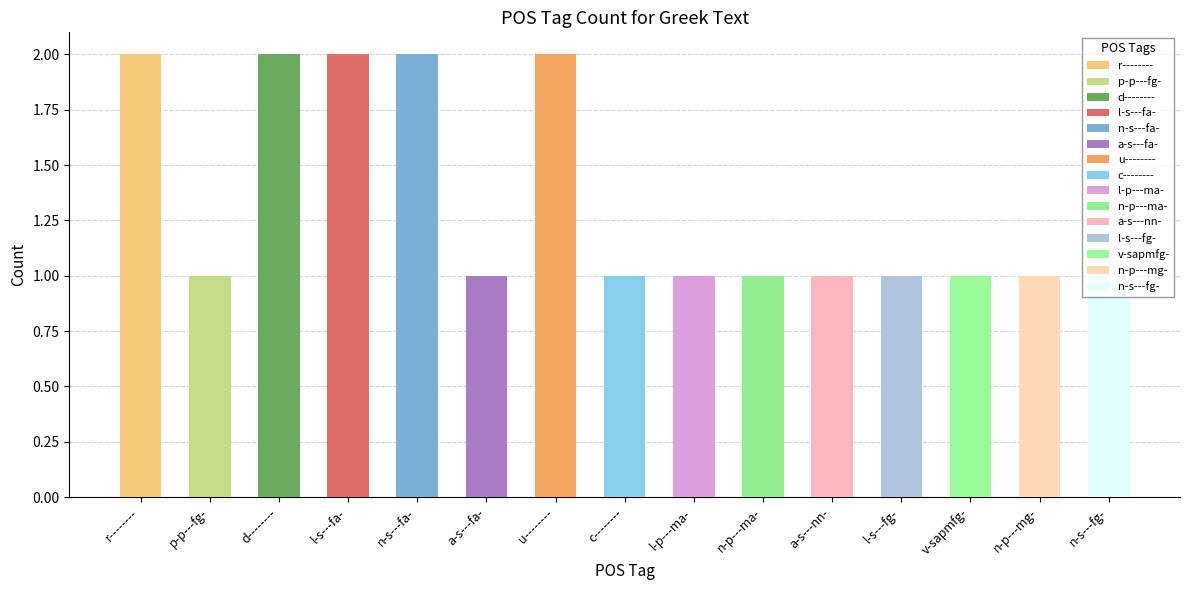

Approximately how many times larger is the value at u-------- compared to a-s---fa-?

2.0